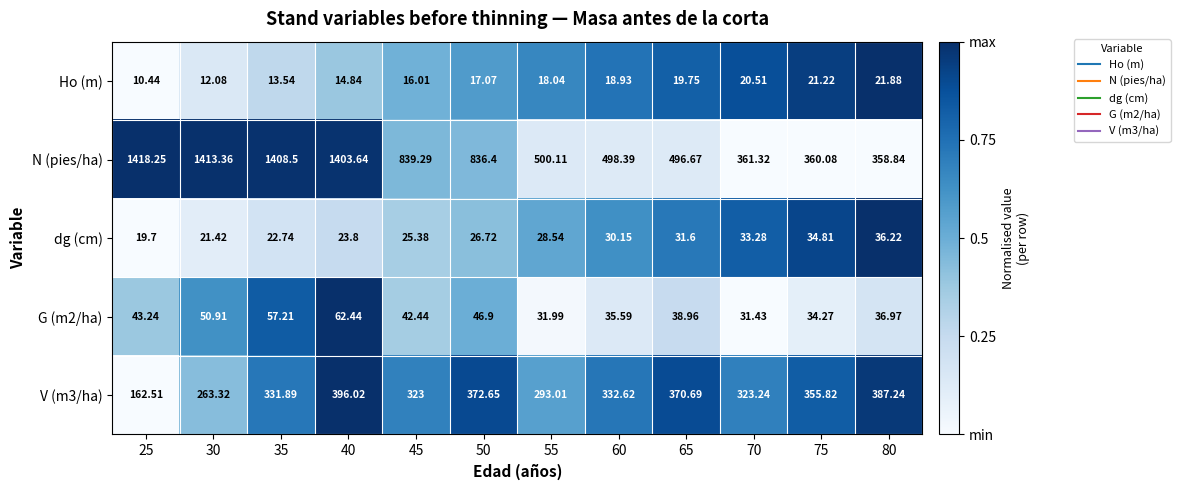

Which series has the largest range (max minus min)?

N (pies/ha)